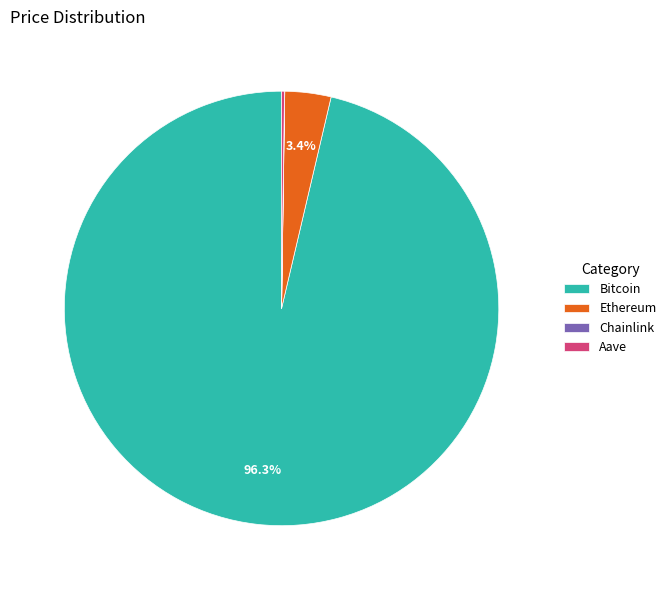

Is there a majority slice in this chart?

Yes